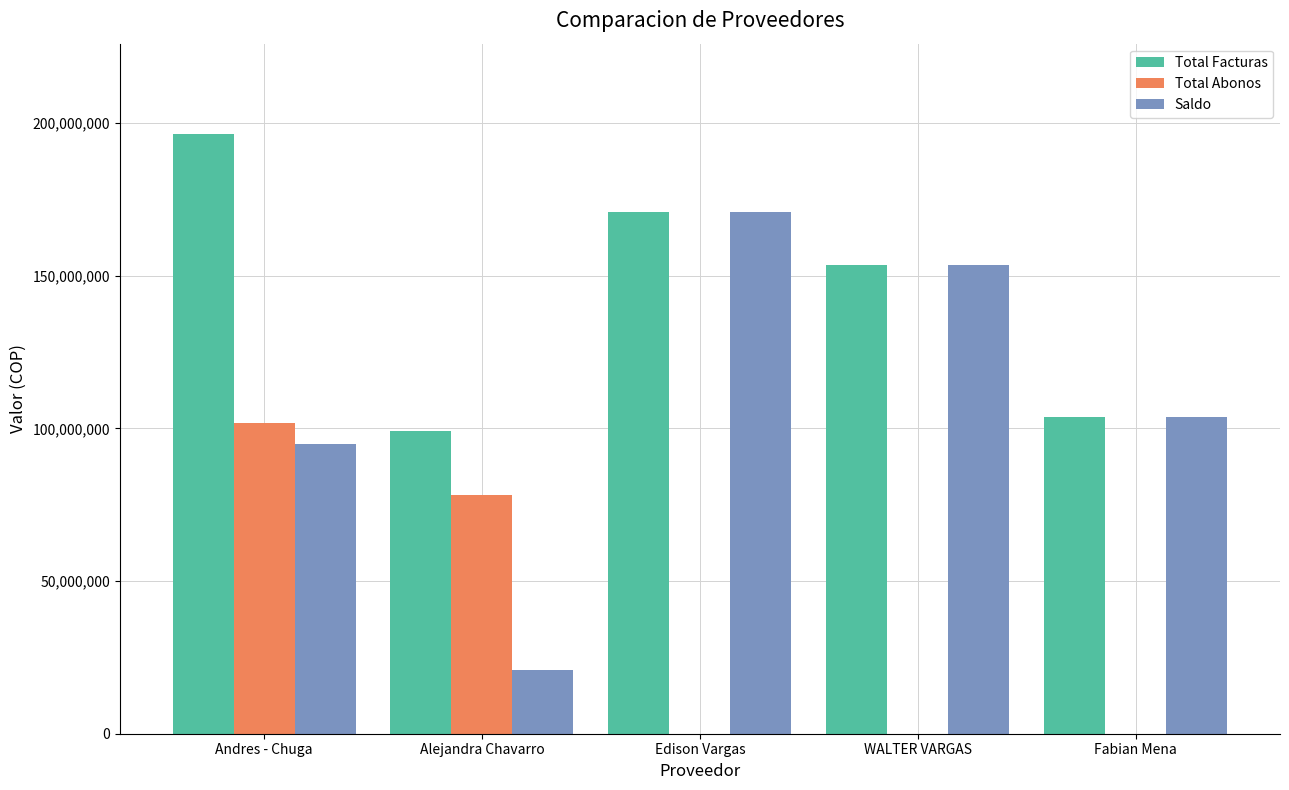

True or false: Saldo has a value of 103898041 at Edison Vargas.

False